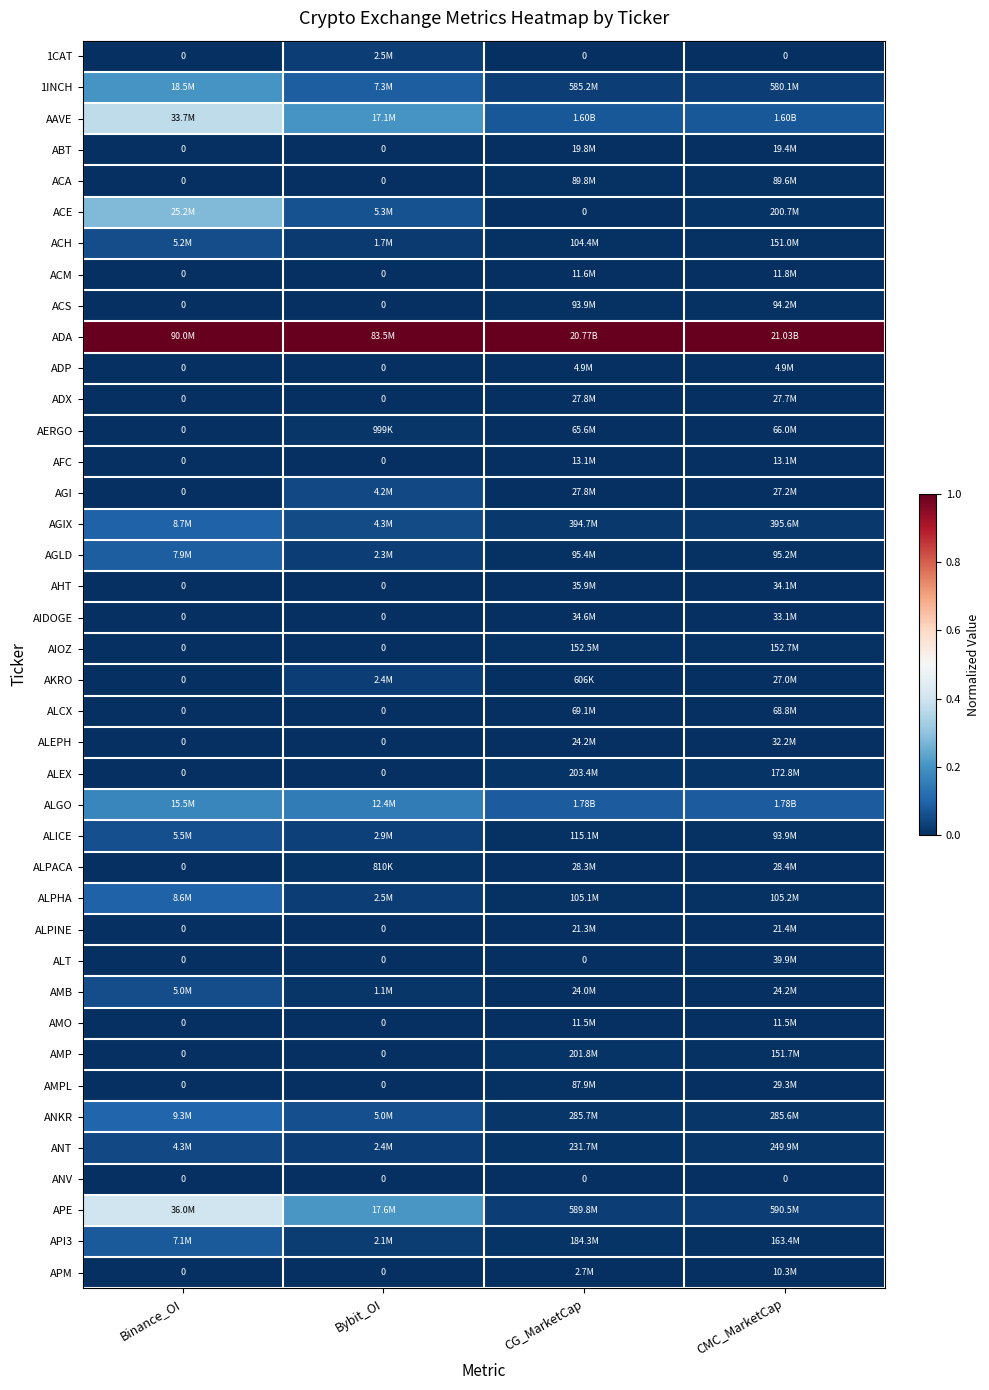

Which has a higher value, Binance_OI or CG_MarketCap?

Binance_OI